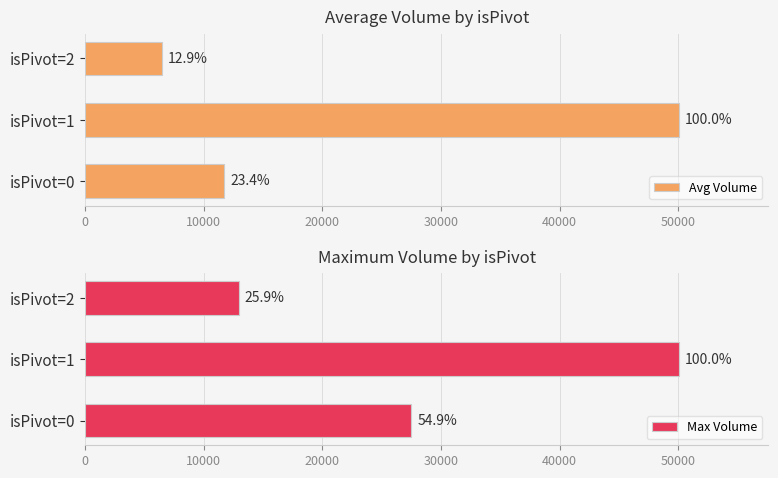

The Max Volume series shows 18602.7 at isPivot=0. True or false?

False